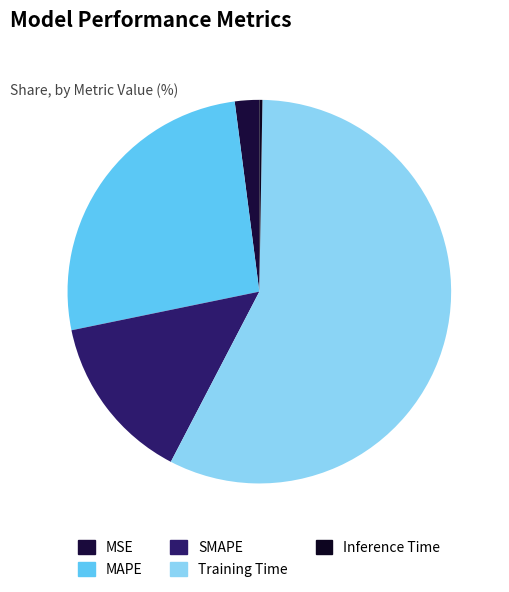

Rank the categories by value from highest to lowest.

Training Time, MAPE, SMAPE, MSE, Inference Time